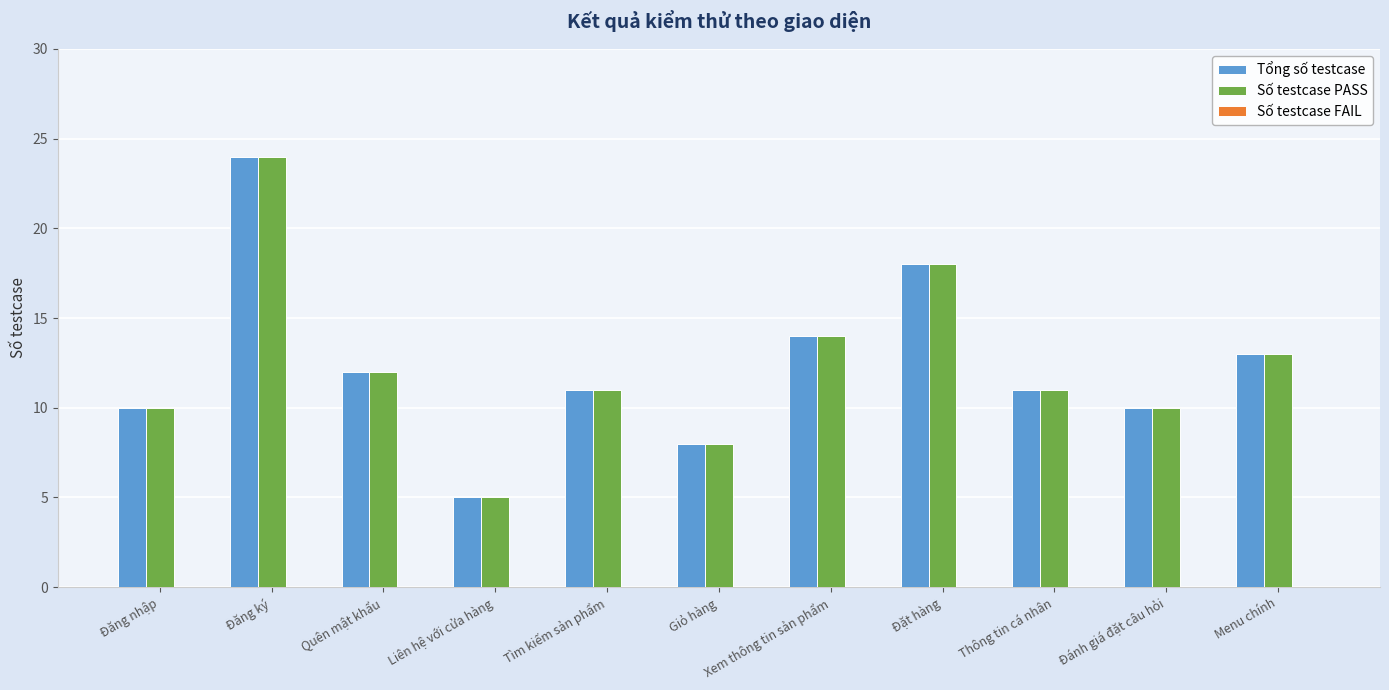

What is the average value of the Tổng số testcase series?

12